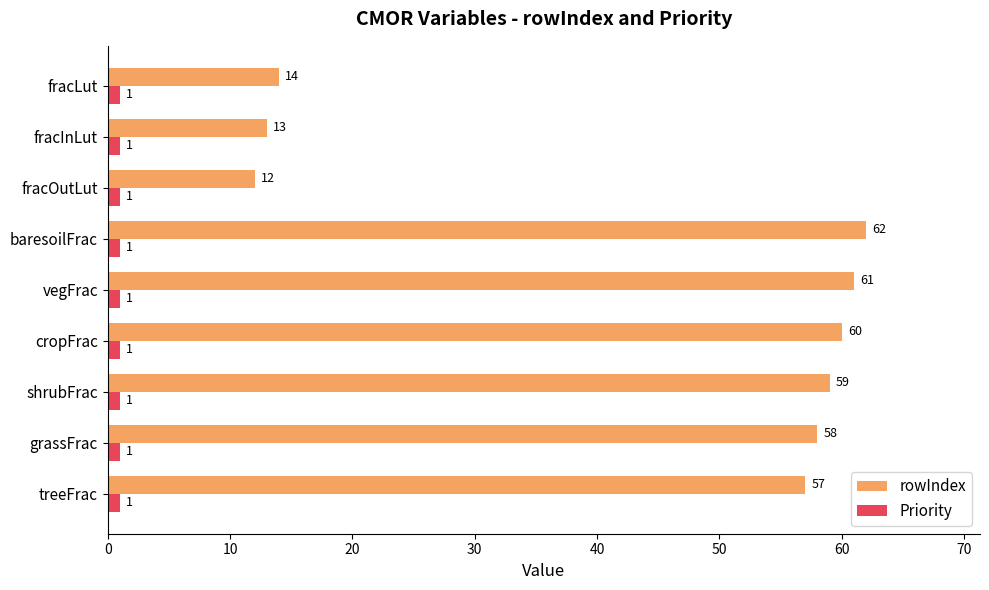

What is the greatest value displayed?

62